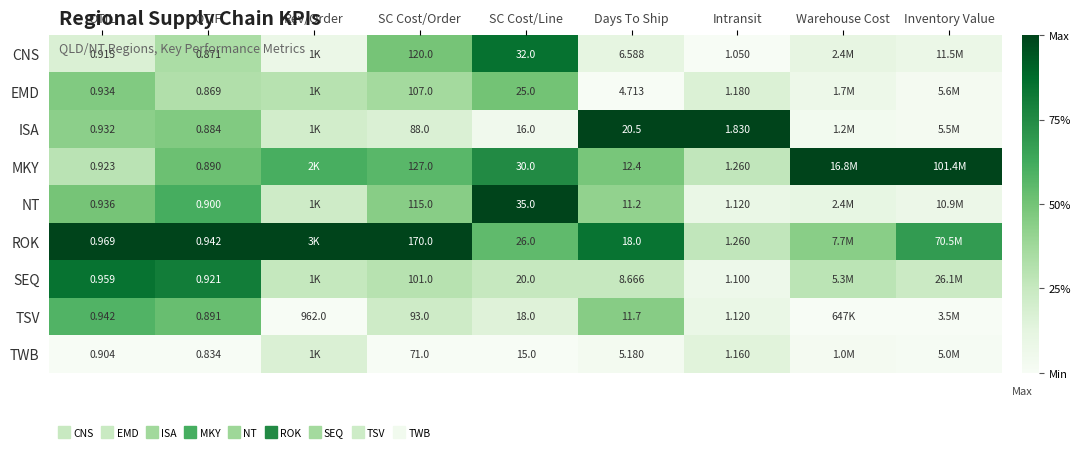

At Intransit, list the series in order from largest to smallest.

ISA, MKY, ROK, EMD, TWB, NT, TSV, SEQ, CNS